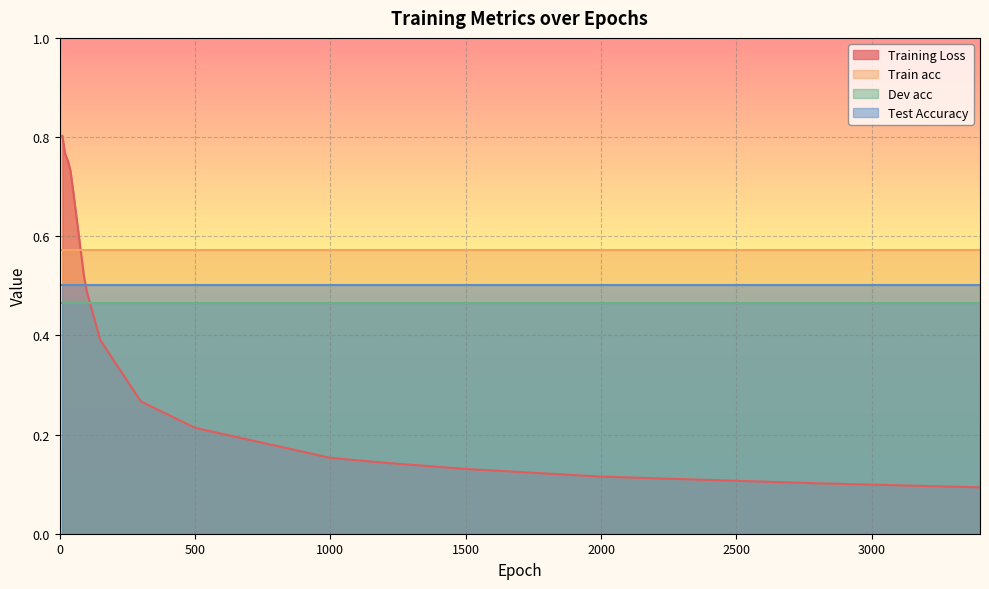

True or false: Test Accuracy and Dev acc cross at least once.

False